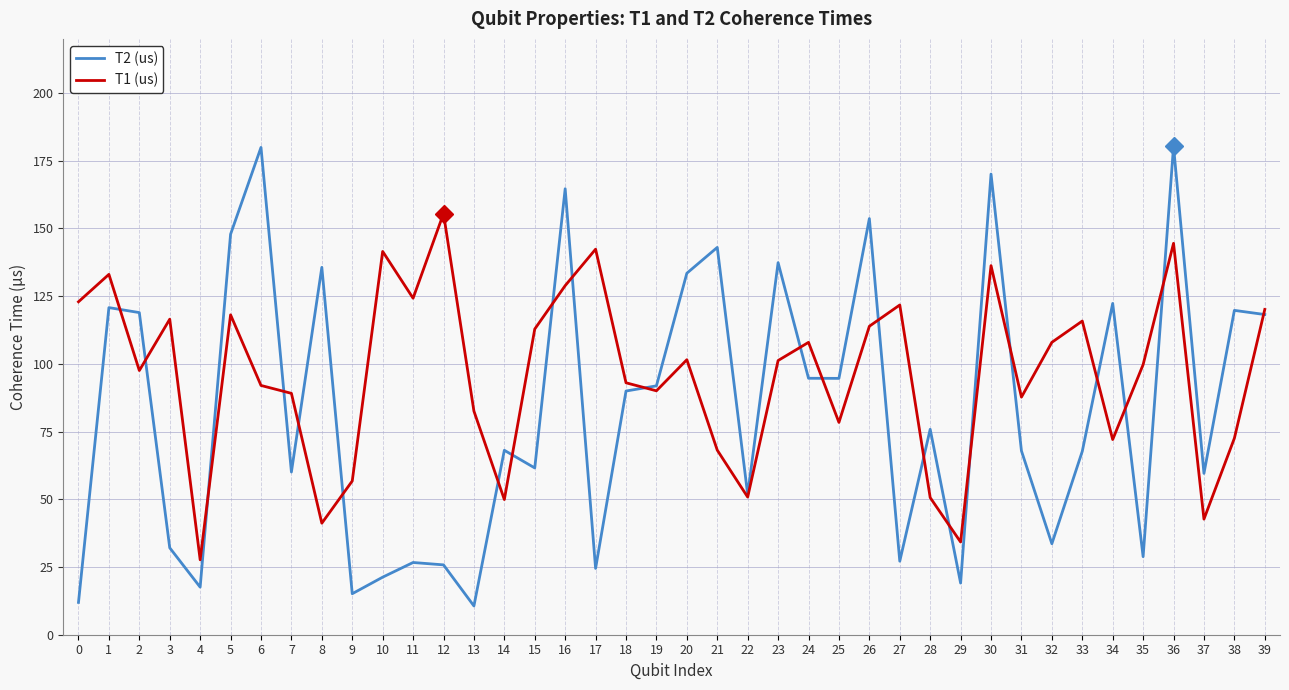

Rank the series by their average value, from lowest to highest.

T2 (us), T1 (us)